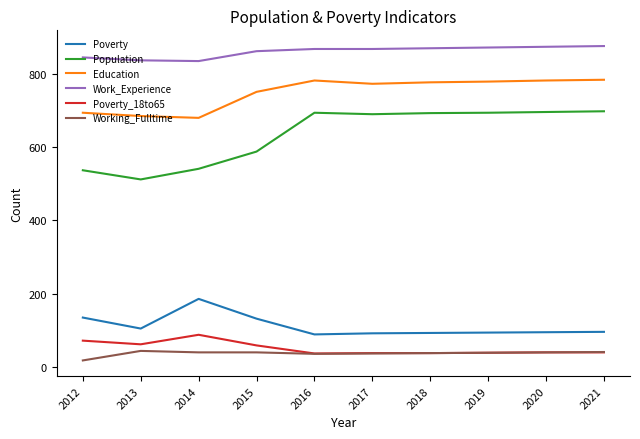

What is the highest value of the Work_Experience series?

876